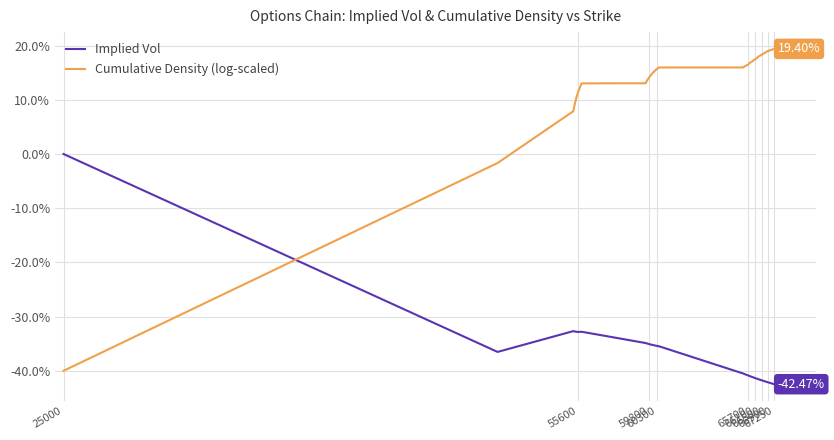

What is the difference between the maximum and minimum values in the Implied Vol series?

42.5